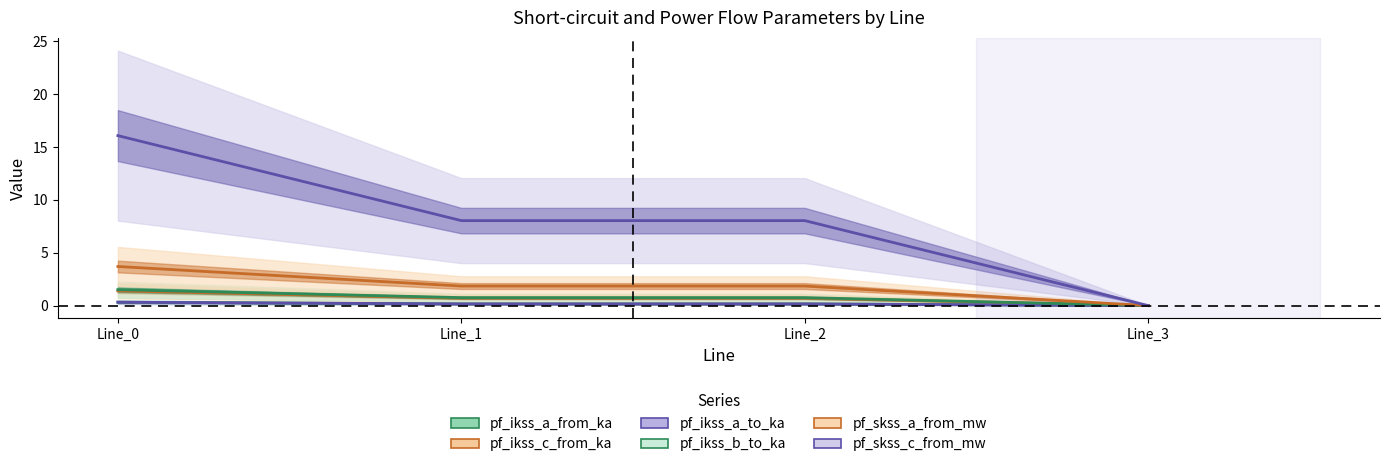

True or false: pf_skss_c_from_mw has a value of 0.0 at Line_3.

True